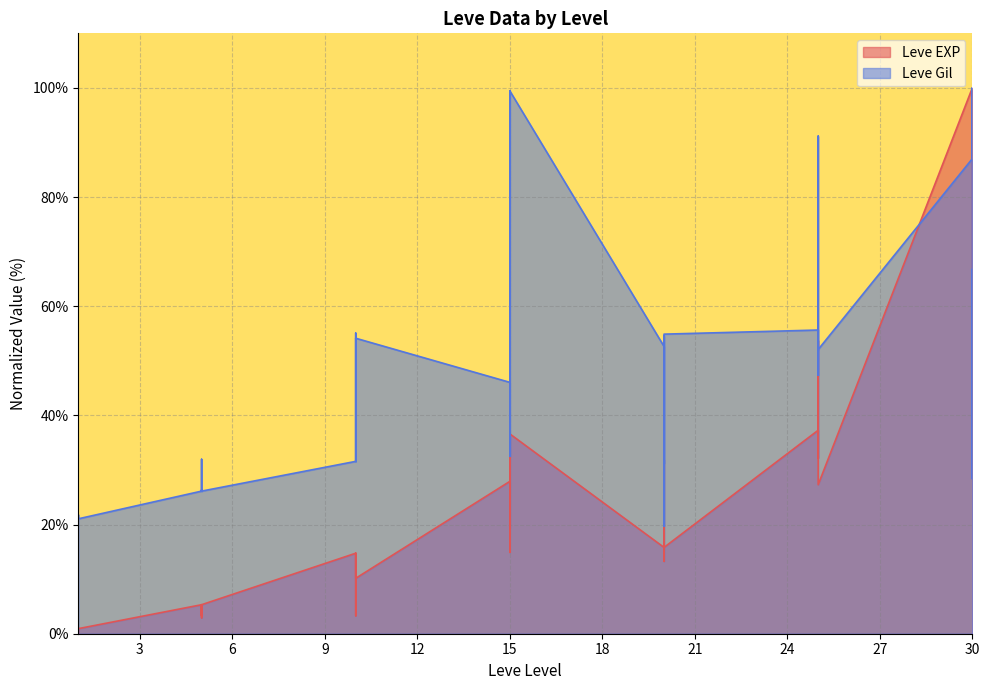

How many lines are shown in the chart?

2